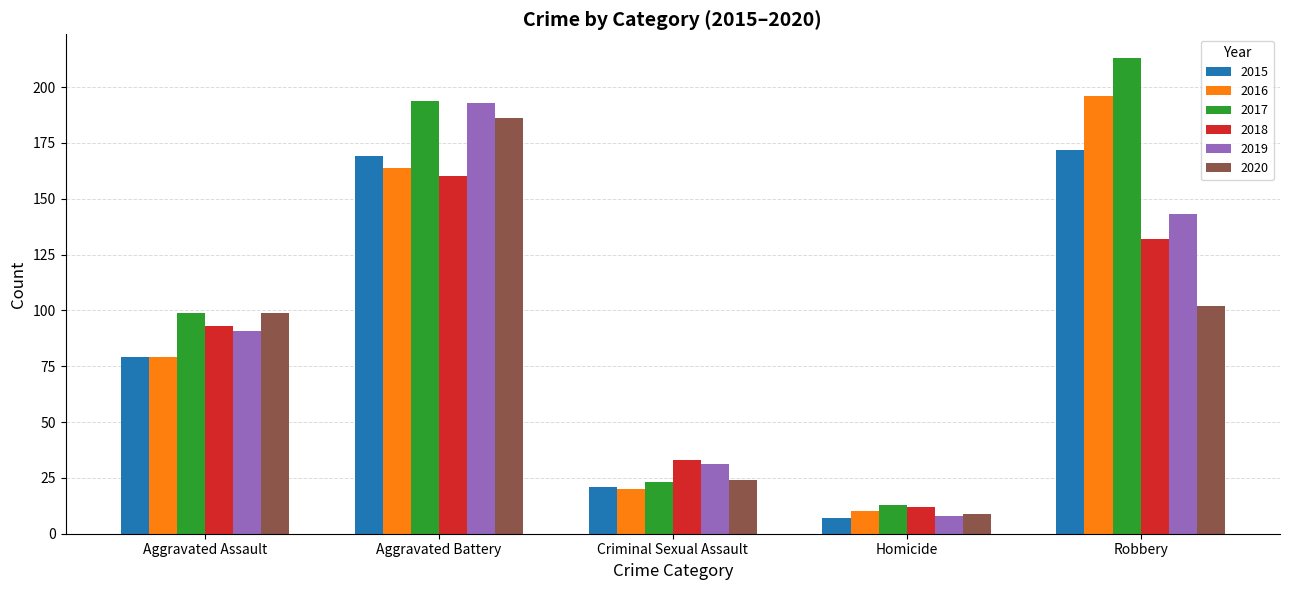

What position from the left is Homicide?

4